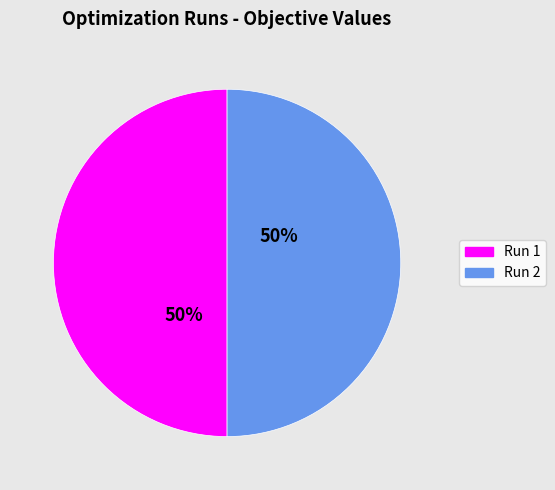

Is the sum of Run 2 and Run 1 greater than half?

Yes